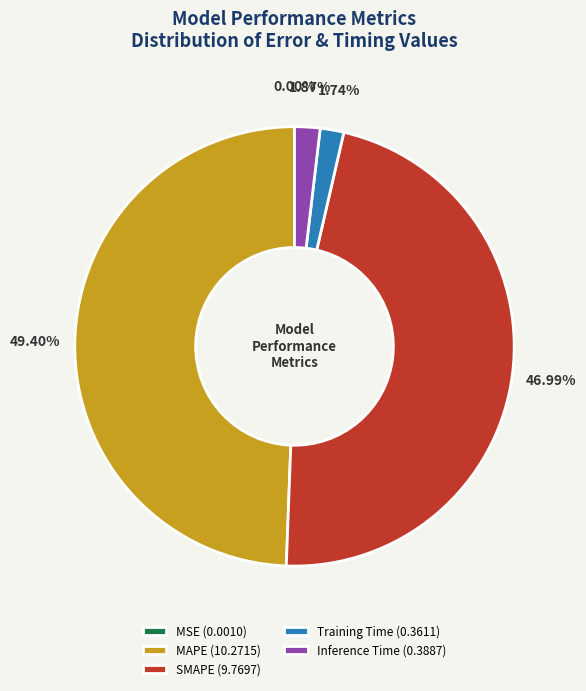

Does MAPE (10.2715) represent more than half of the total?

No